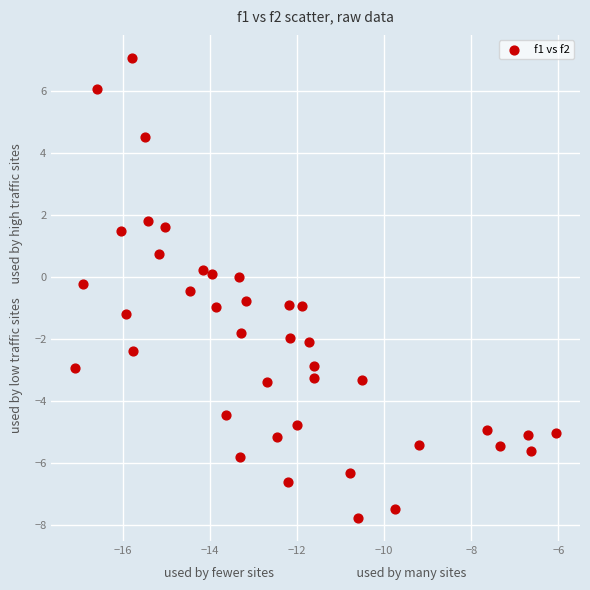

What is the range of Y values (max minus min)?

14.8